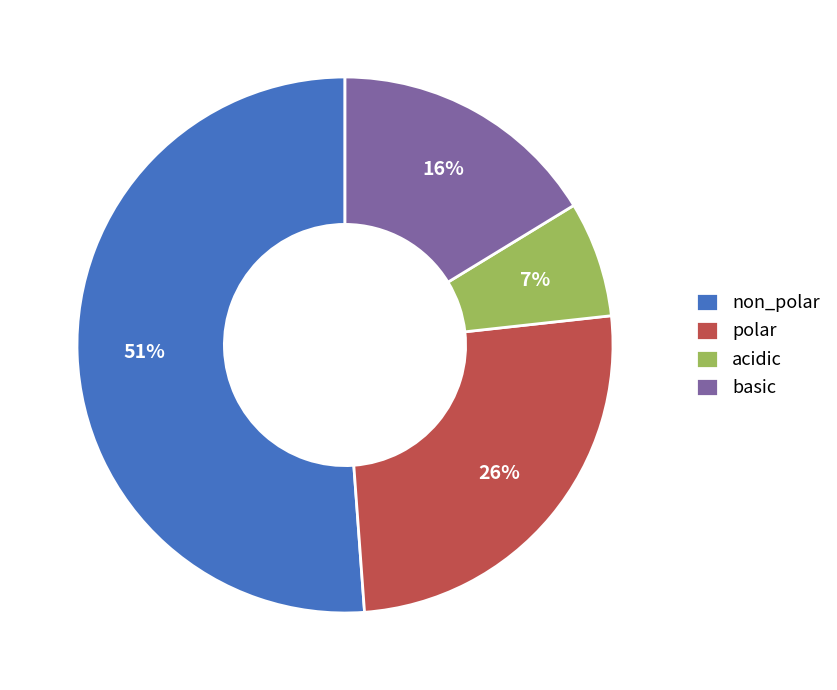

The basic slice represents 26% of the pie. True or false?

False